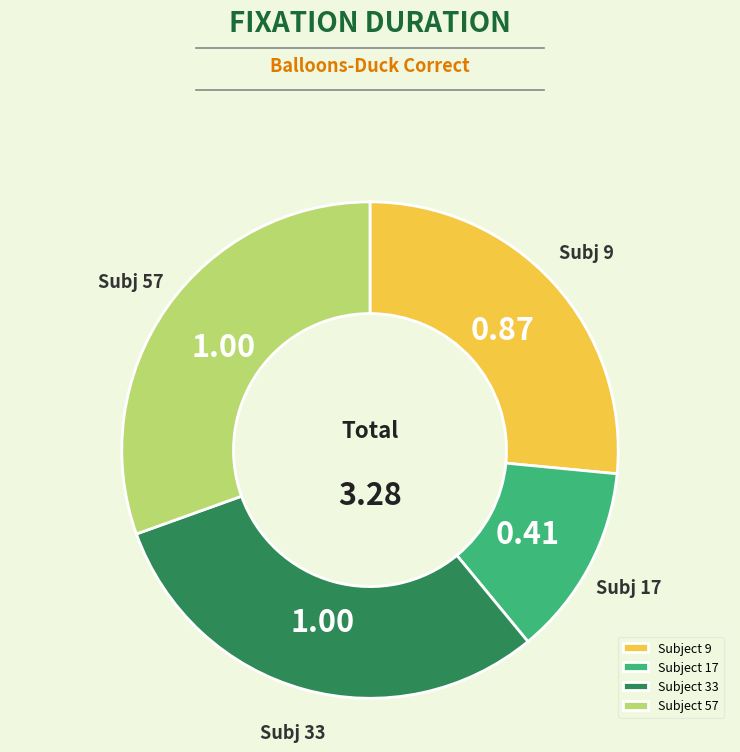

Is there any slice that represents more than half of the pie?

No